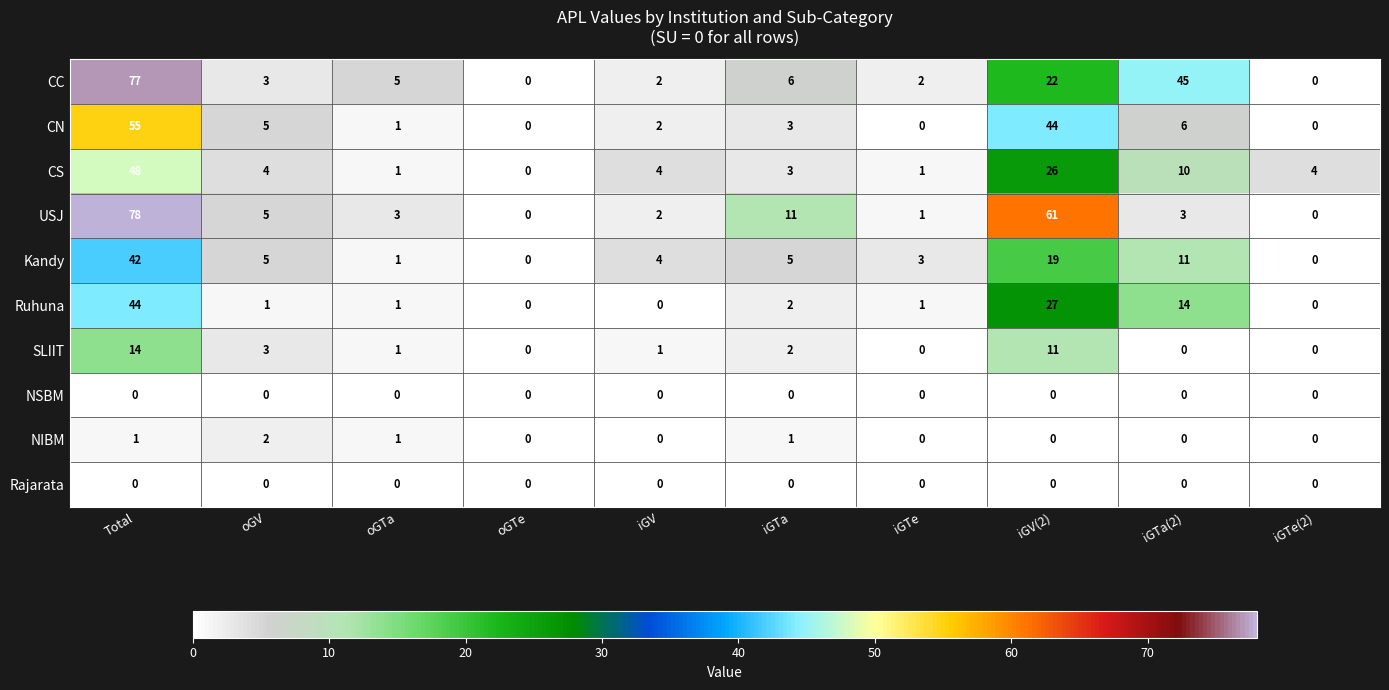

Which series changed the most between iGV and iGTe(2)?

Kandy